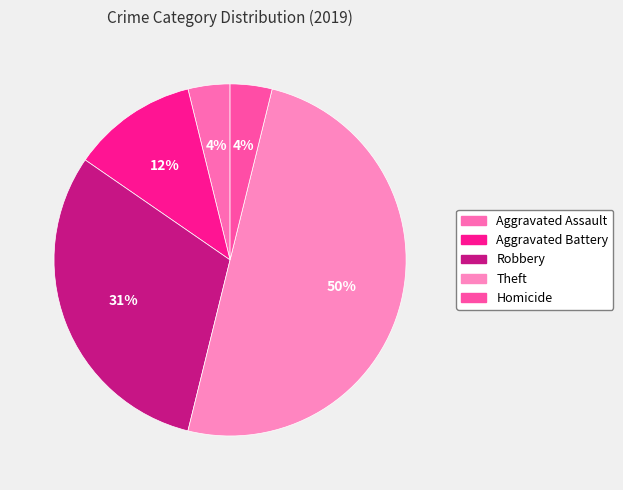

To the nearest percent, what percentage of the pie is Theft?

50%